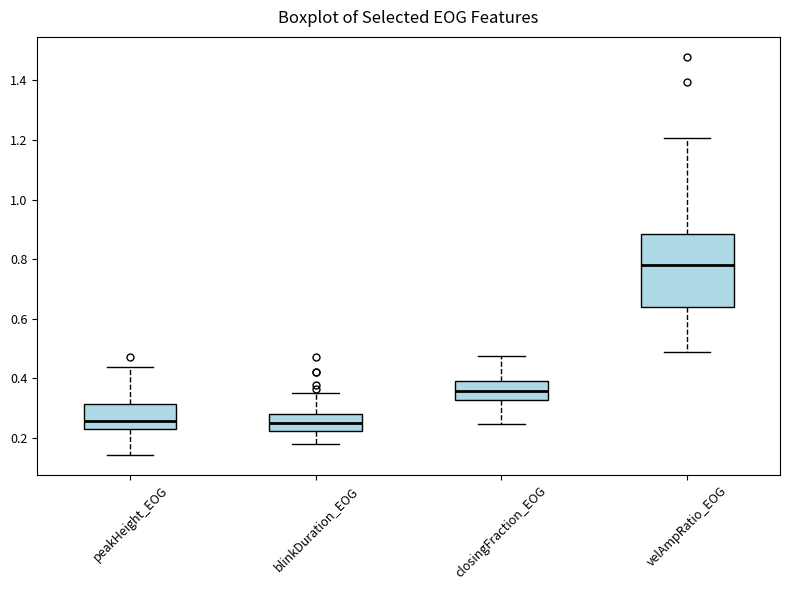

Reading left to right, read every box against the y-axis: the position of its median line, the range the box covers, and the ends of its whiskers. The values are not printed on the chart, so give them approximately, as read against the axis.

peakHeight_EOG: median 0.26, box 0.24 to 0.32, whiskers 0.14 to 0.44
blinkDuration_EOG: median 0.26, box 0.22 to 0.28, whiskers 0.18 to 0.36
closingFraction_EOG: median 0.36, box 0.32 to 0.40, whiskers 0.24 to 0.48
velAmpRatio_EOG: median 0.78, box 0.64 to 0.88, whiskers 0.48 to 1.20